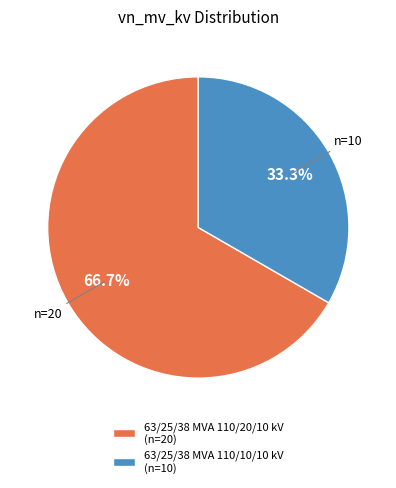

Is it true that 63/25/38 MVA 110/20/10 kV is 67% of the pie?

True